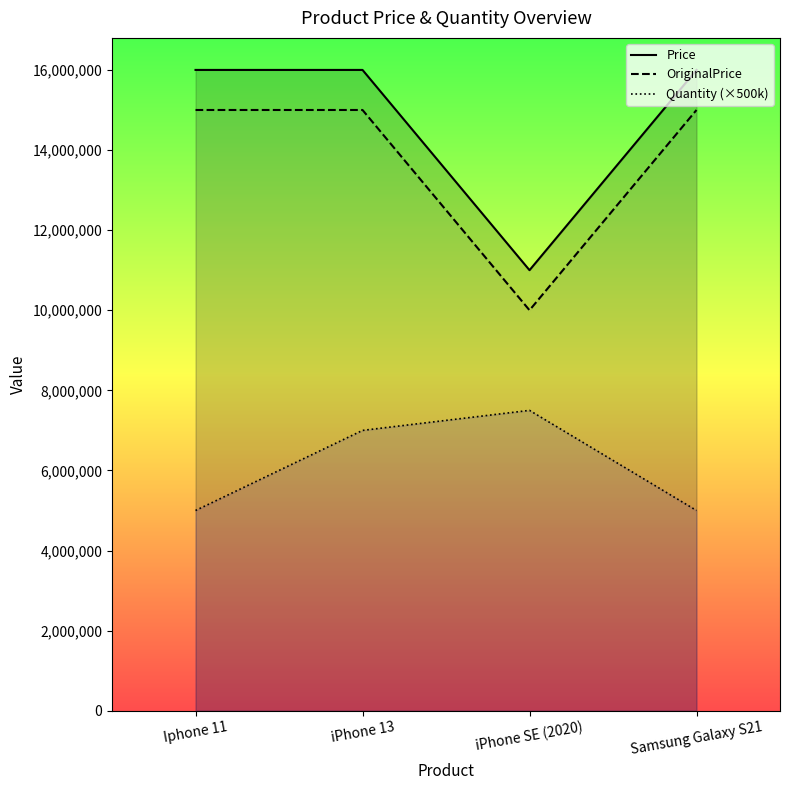

True or false: Quantity (×500k) and OriginalPrice cross at least once.

False